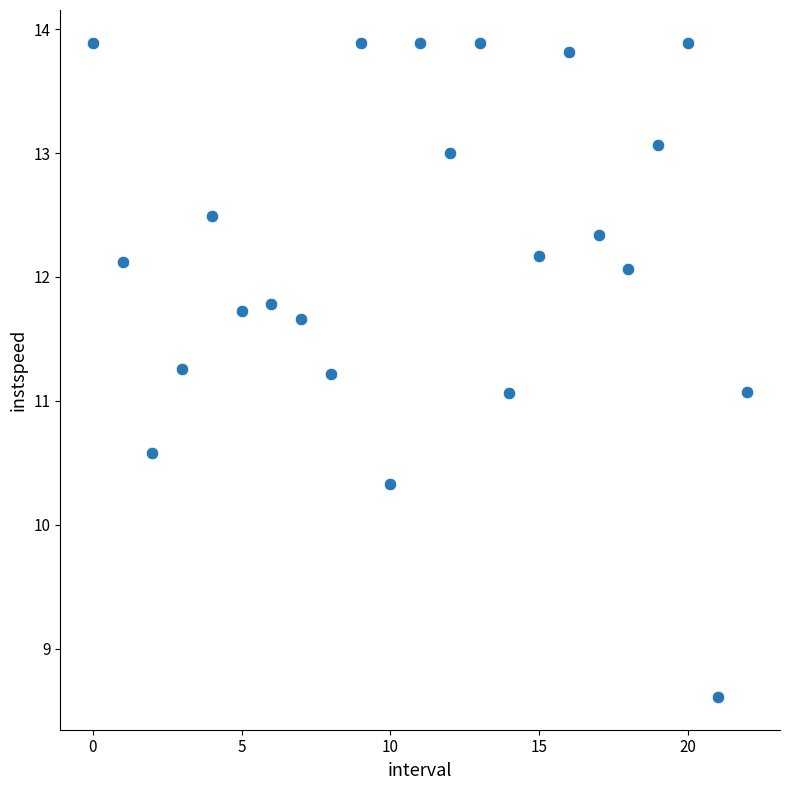

What is the range of Y values (max minus min)?

5.3